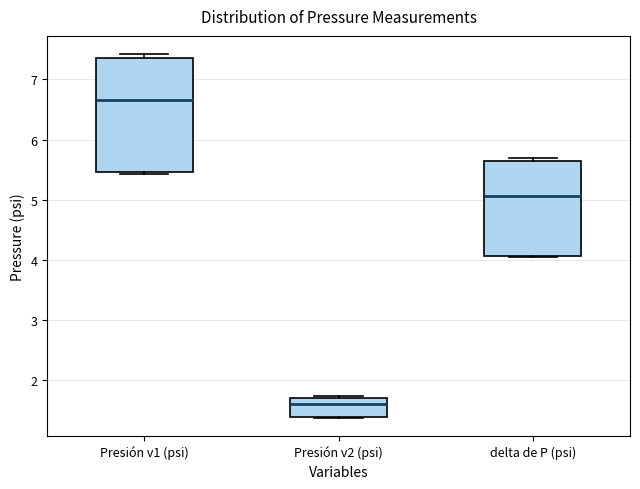

Reading left to right, read every box against the y-axis: the position of its median line, the range the box covers, and the ends of its whiskers. The values are not printed on the chart, so give them approximately, as read against the axis.

Presión v1 (psi): median 6.7, box 5.5 to 7.4, whiskers 5.4 to 7.4 (just above the box's upper edge)
Presión v2 (psi): median 1.6, box 1.4 to 1.7, whiskers 1.4 to 1.7 (just above the box's upper edge)
delta de P (psi): median 5.1, box 4.1 to 5.7, whiskers 4.0 to 5.7 (just above the box's upper edge)